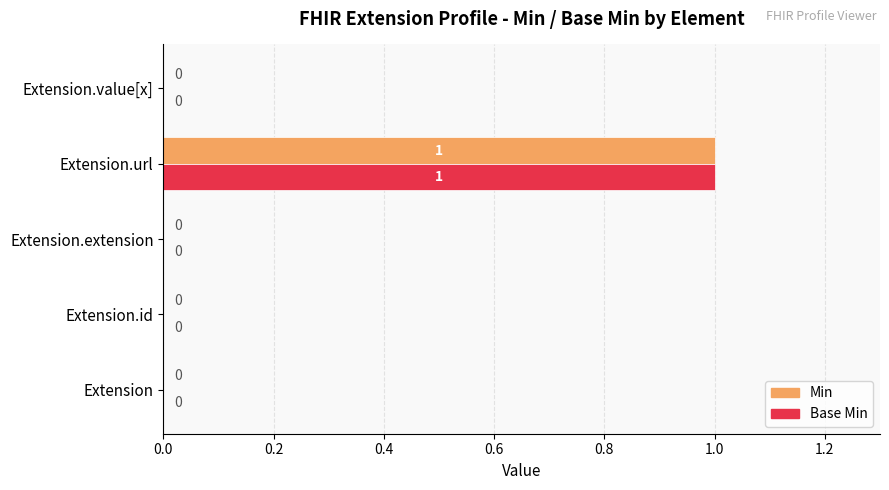

How many Base Min values are between 0 and 1?

5